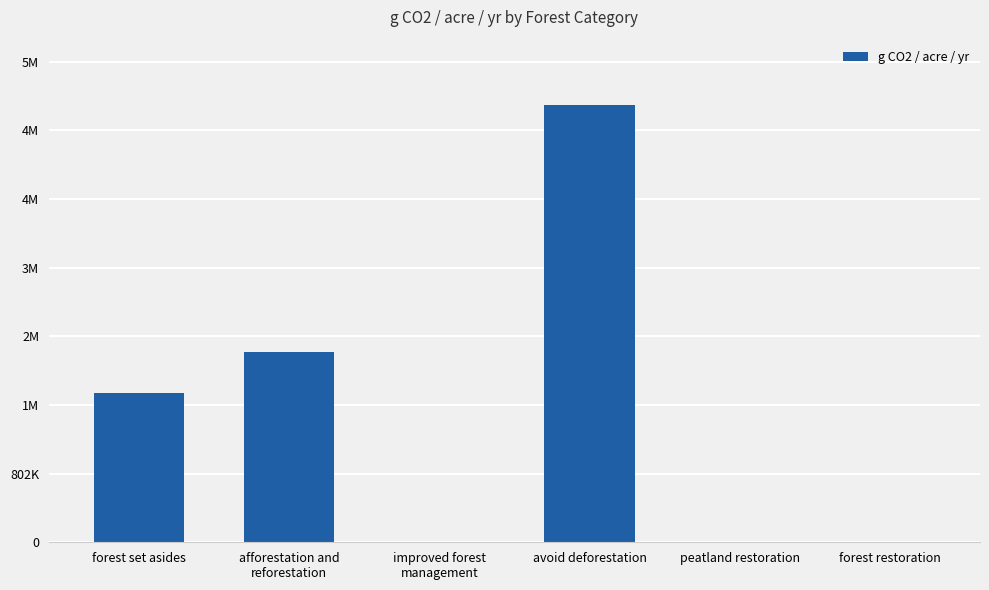

Are the bars horizontal?

No